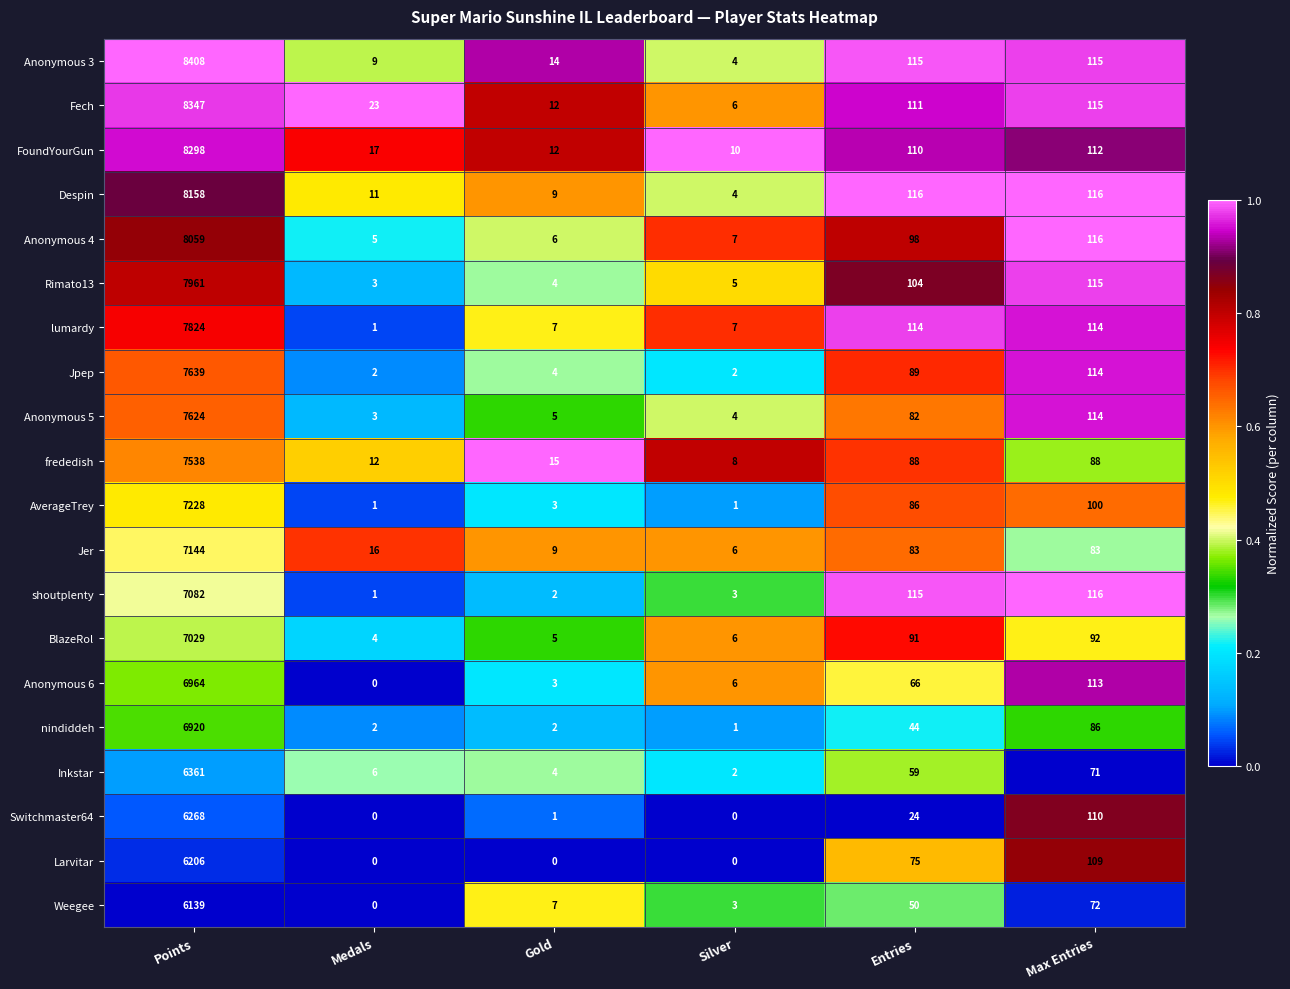

Which series has the largest range (max minus min)?

Anonymous 3